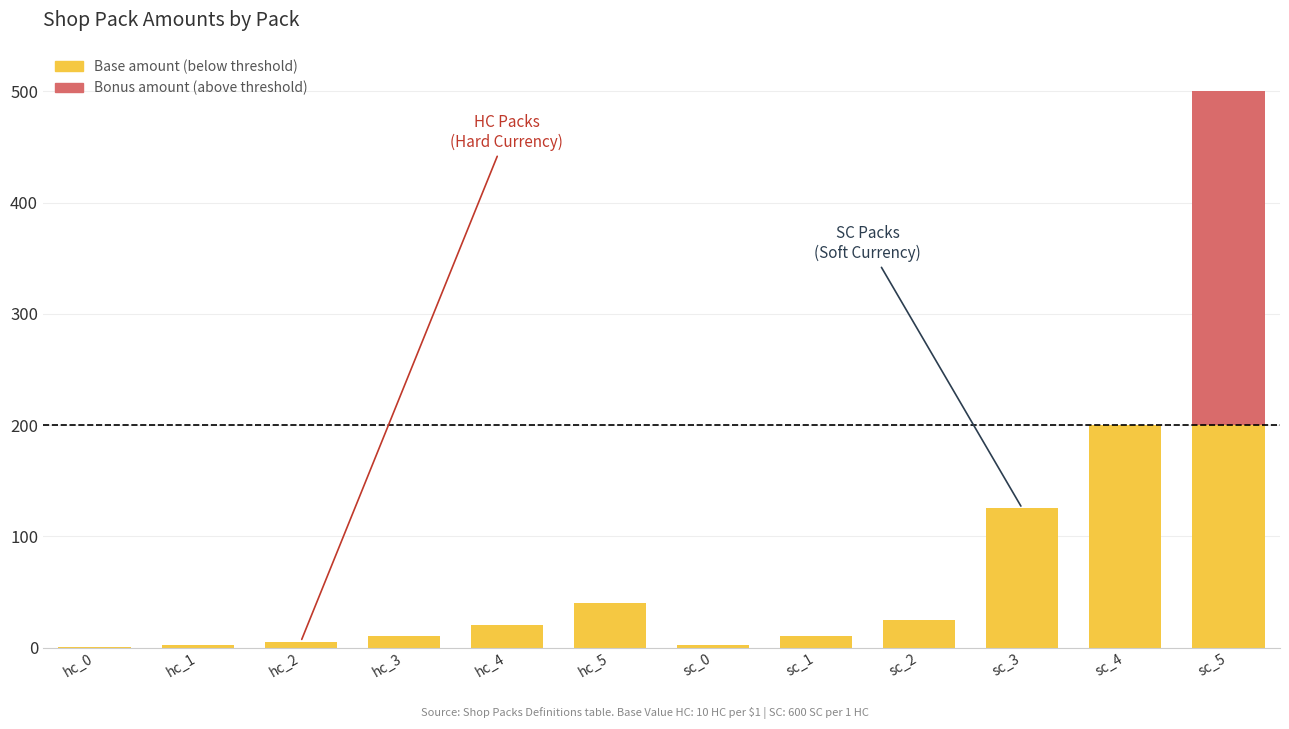

At which category is the sum across all series the highest?

sc_5